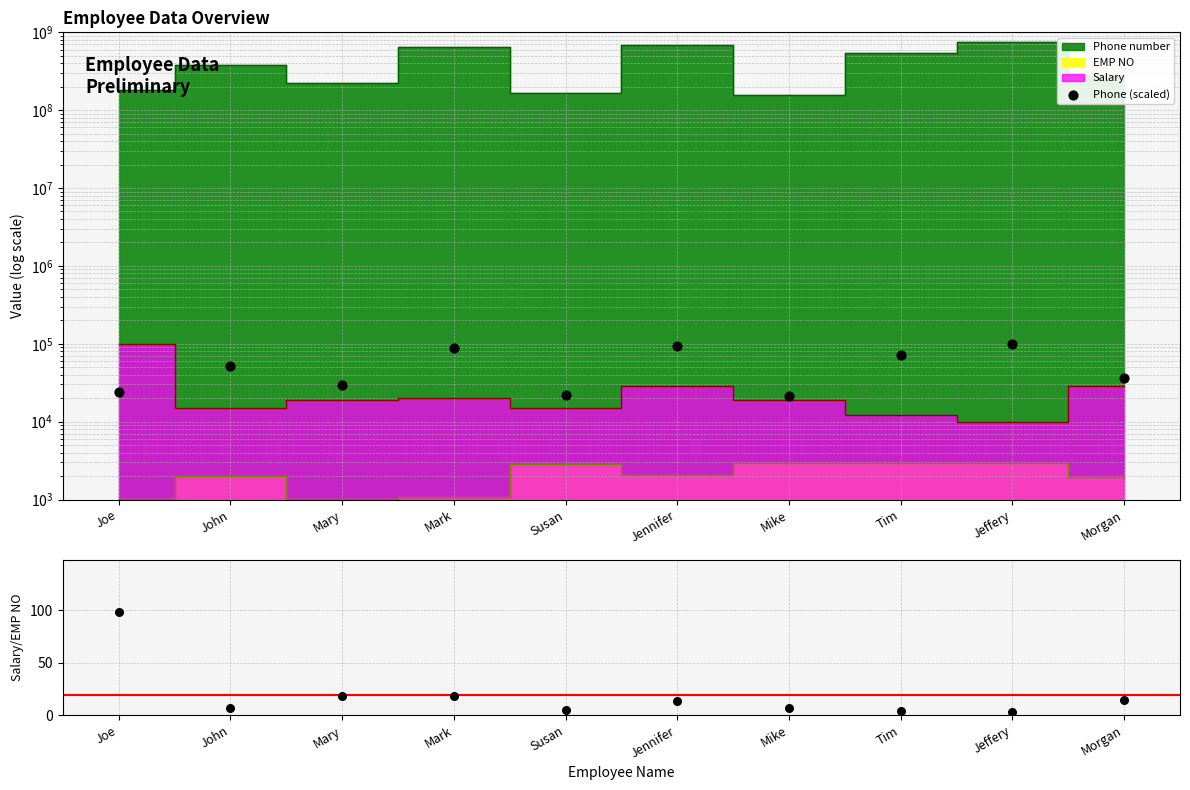

Which series contains the highest Y value?

Phone number